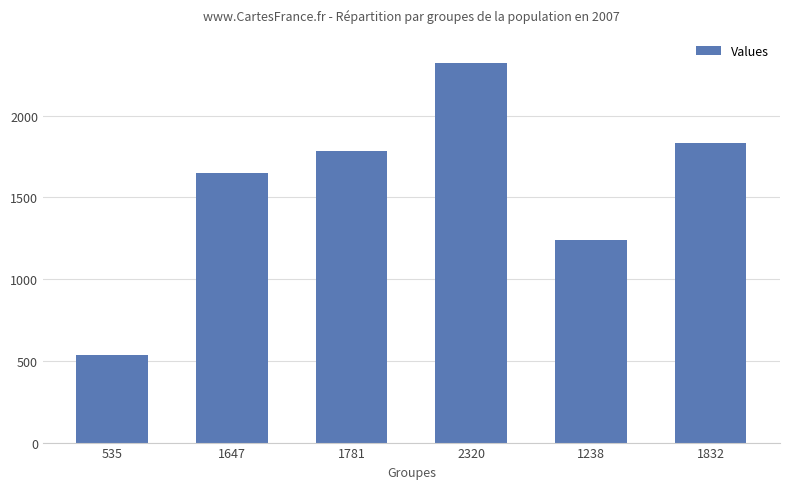

What is the sum of the values at 1781 and 2320?

4101